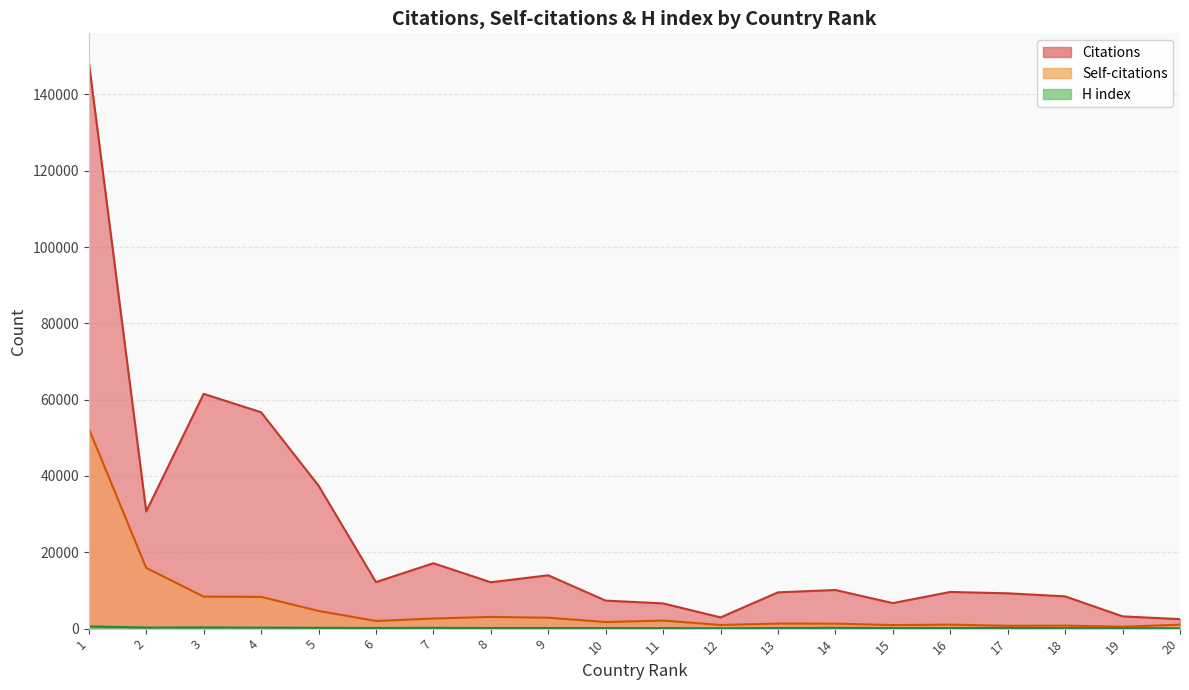

List the series in order of their peak value, lowest first.

H index, Self-citations, Citations